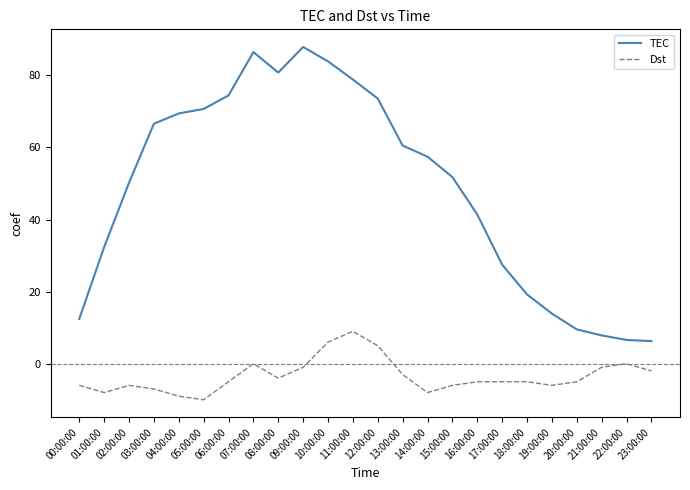

Where is the first local minimum for TEC?

08:00:00